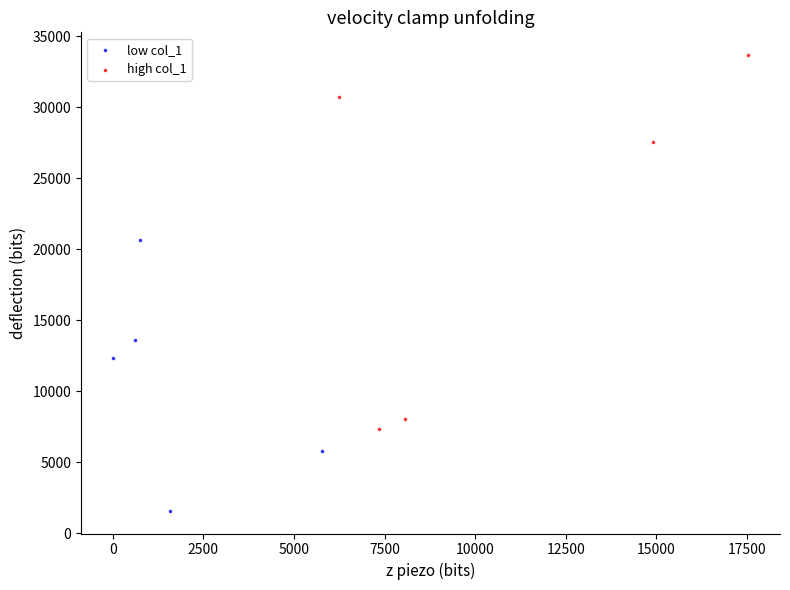

Which series contains the highest Y value?

high col_1